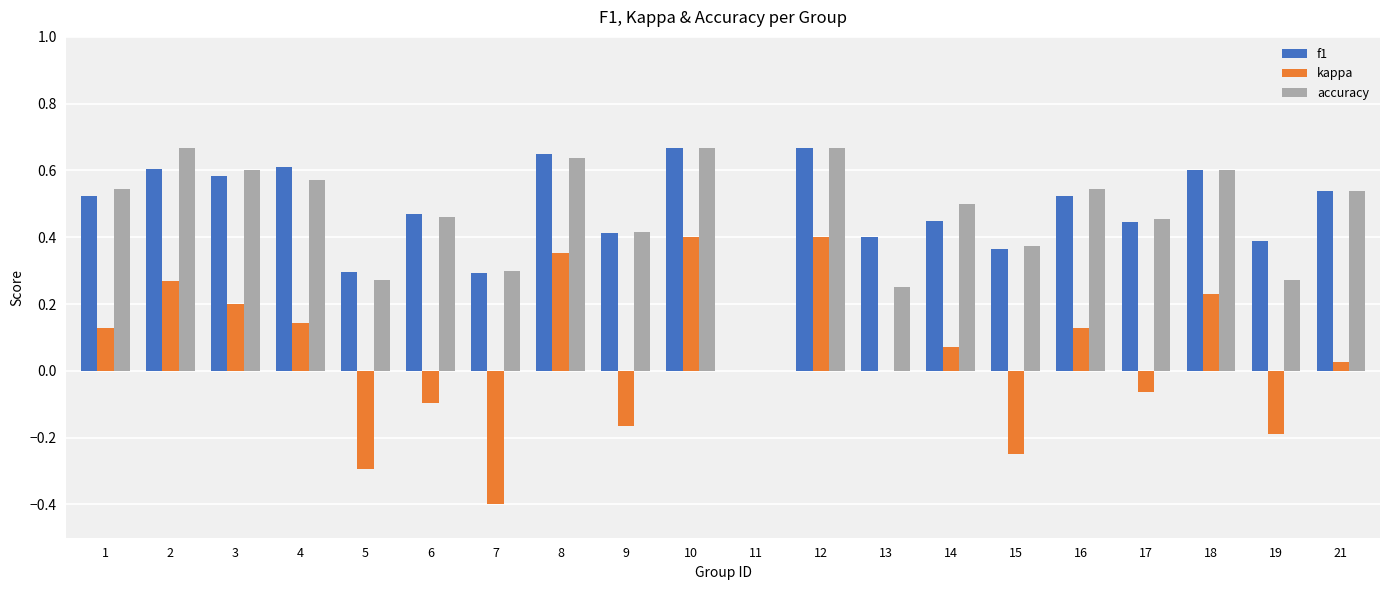

What is the total value across all series at 21?

1.1